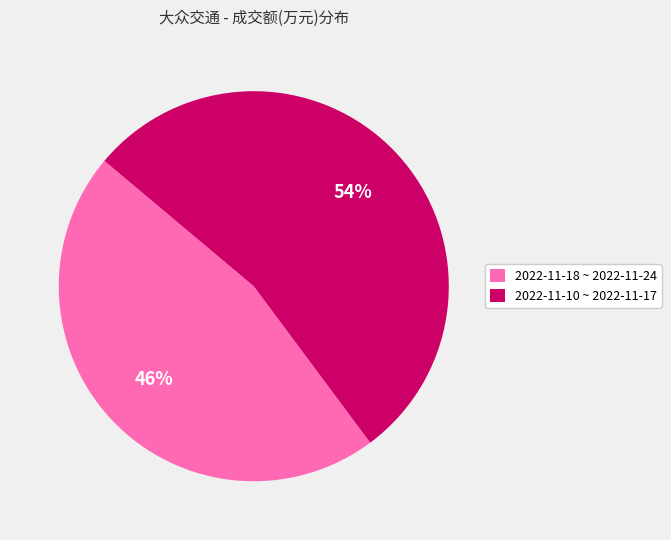

To the nearest percent, what portion does 2022-11-10 ~ 2022-11-17 represent?

54%